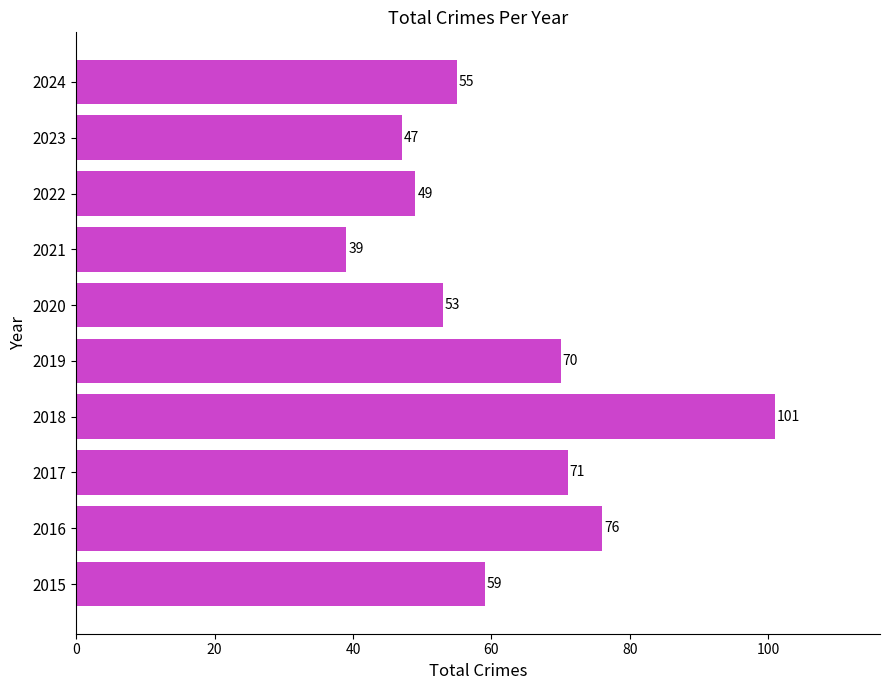

Does the chart contain any negative values?

No